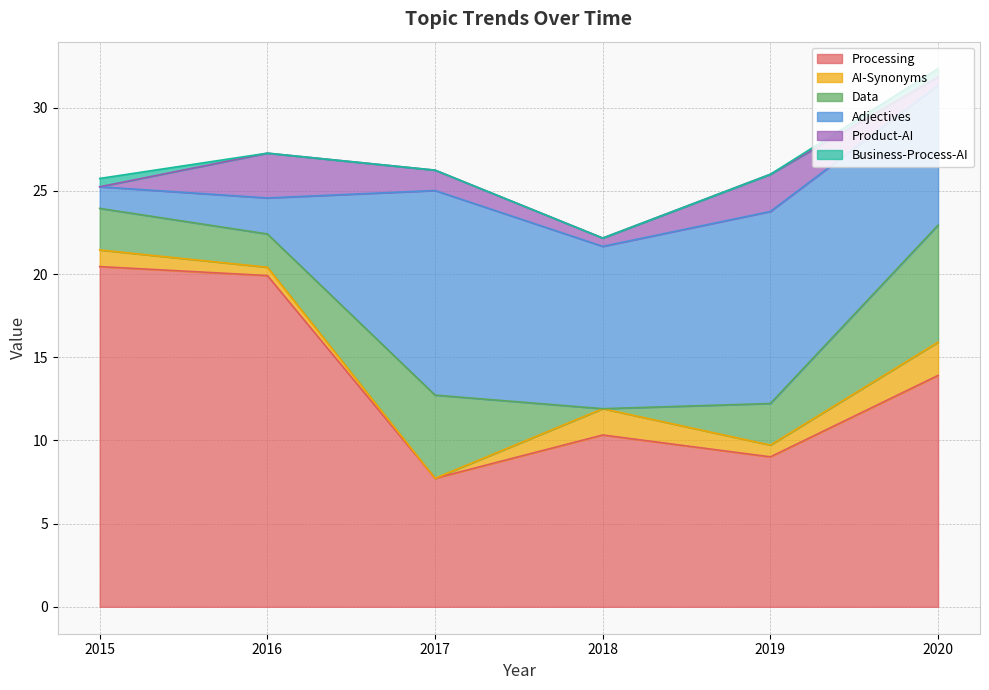

Where do Adjectives and Data first cross each other?

2015 and 2016